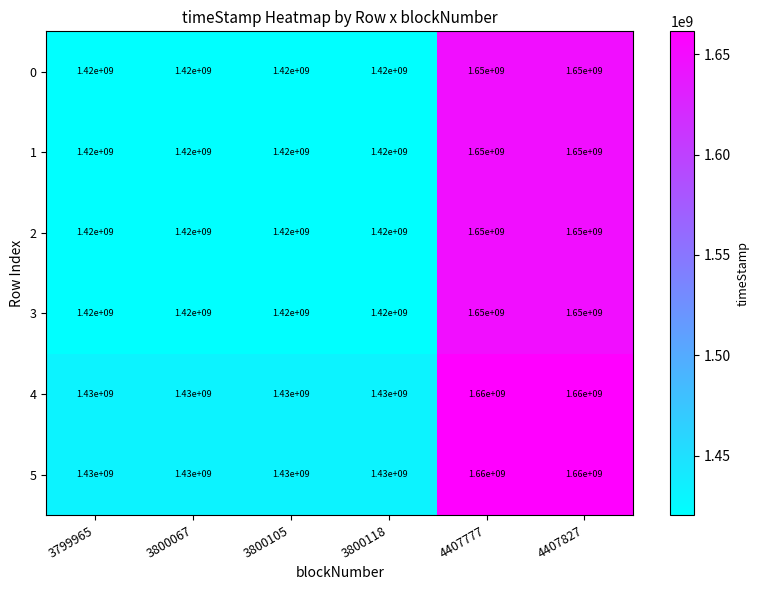

What is the minimum value for 5?

1430000000